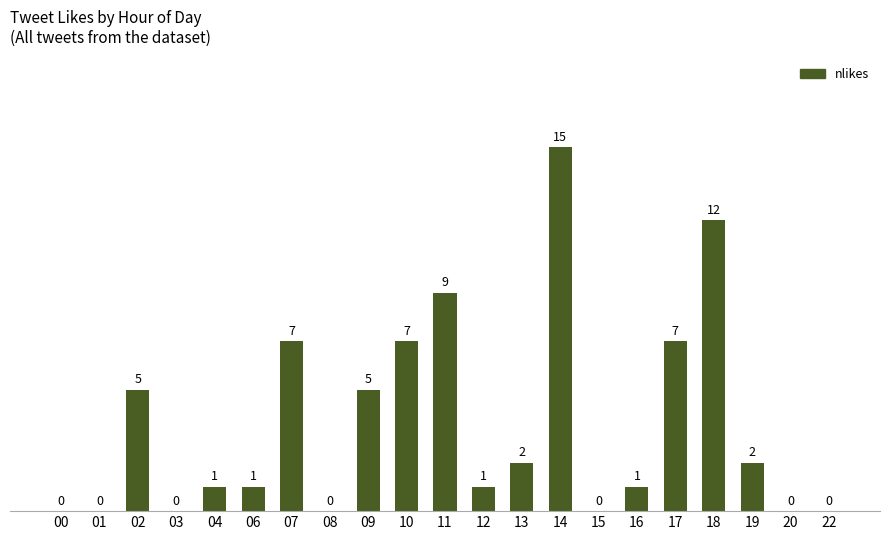

What is the sum of the values at 19 and 10?

9